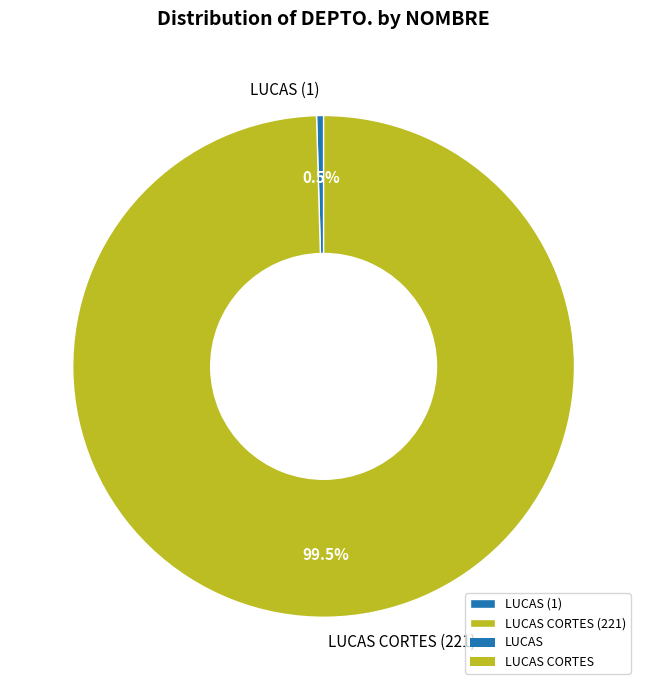

Rank the categories by value from lowest to highest.

LUCAS (1), LUCAS CORTES (221)